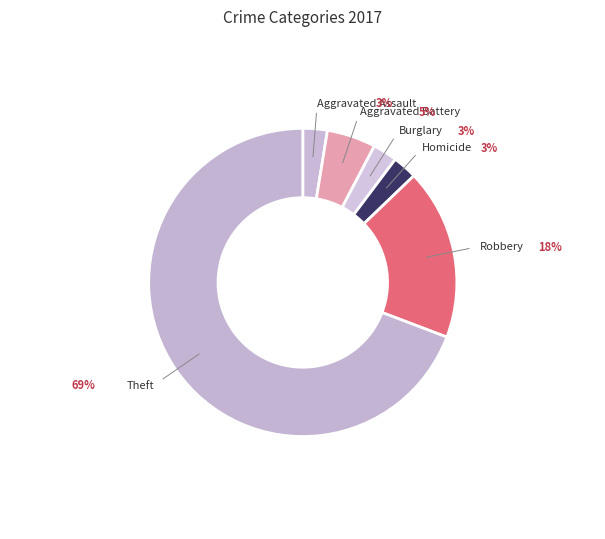

Which slice is the largest?

Theft